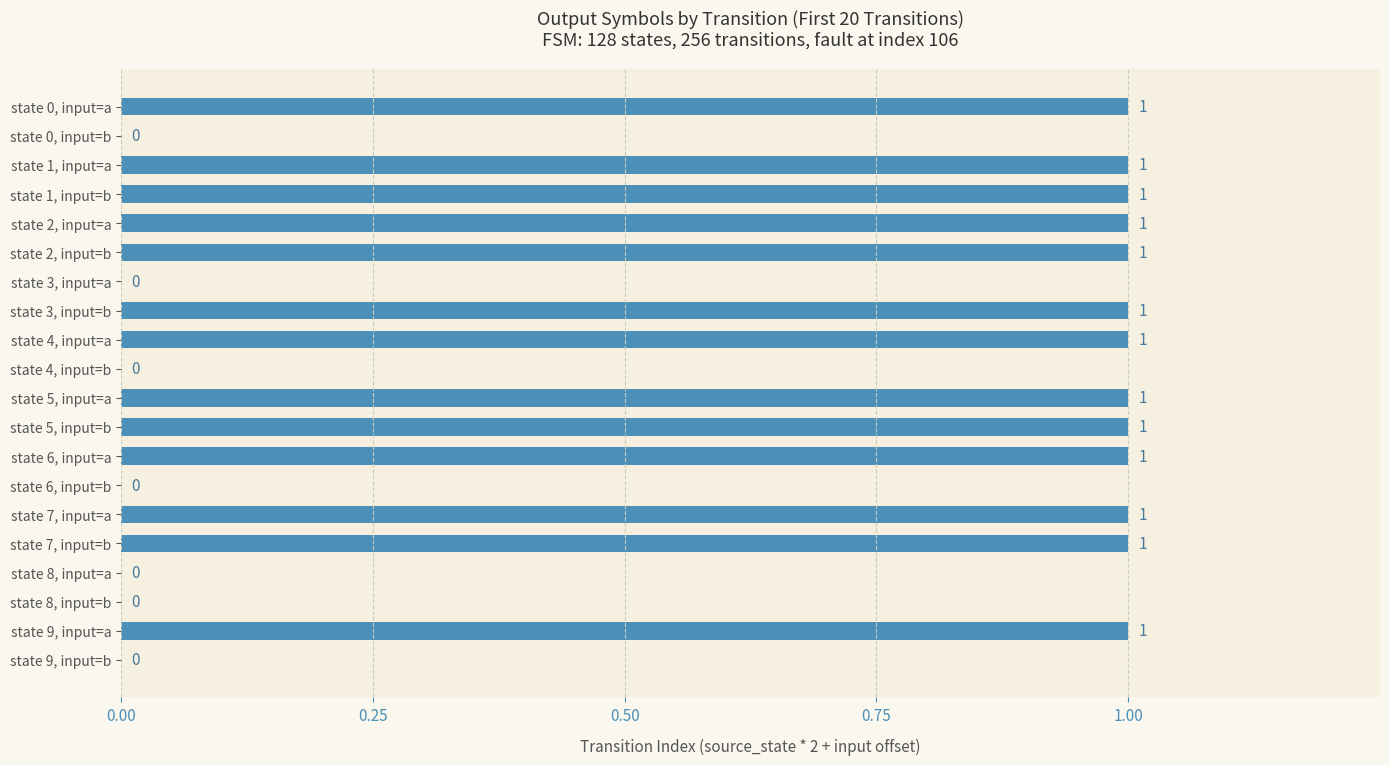

Which has a higher value, state 0, input=b or state 2, input=a?

state 2, input=a